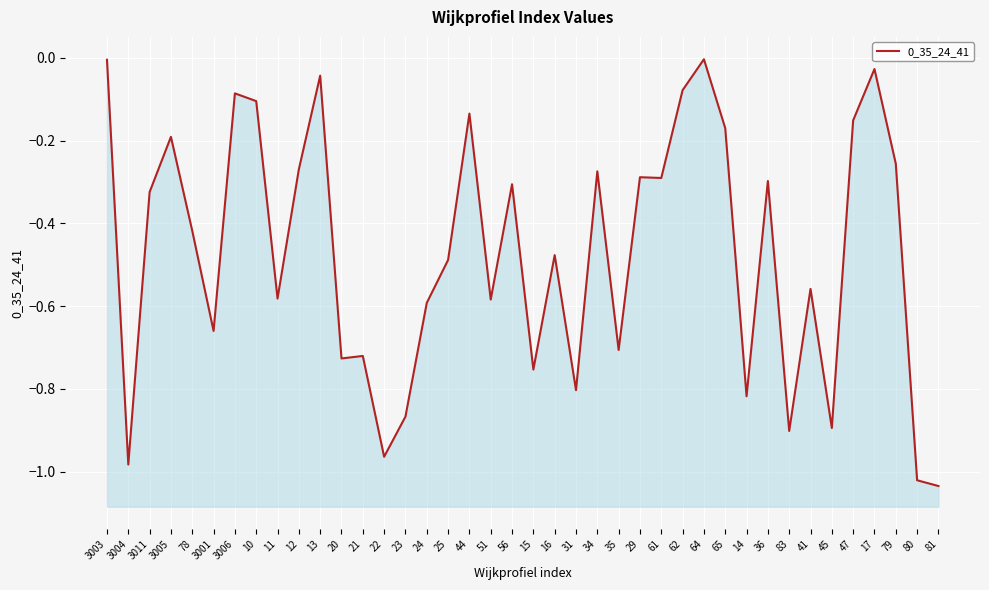

True or false: the data has more than 1 interior local peaks.

True